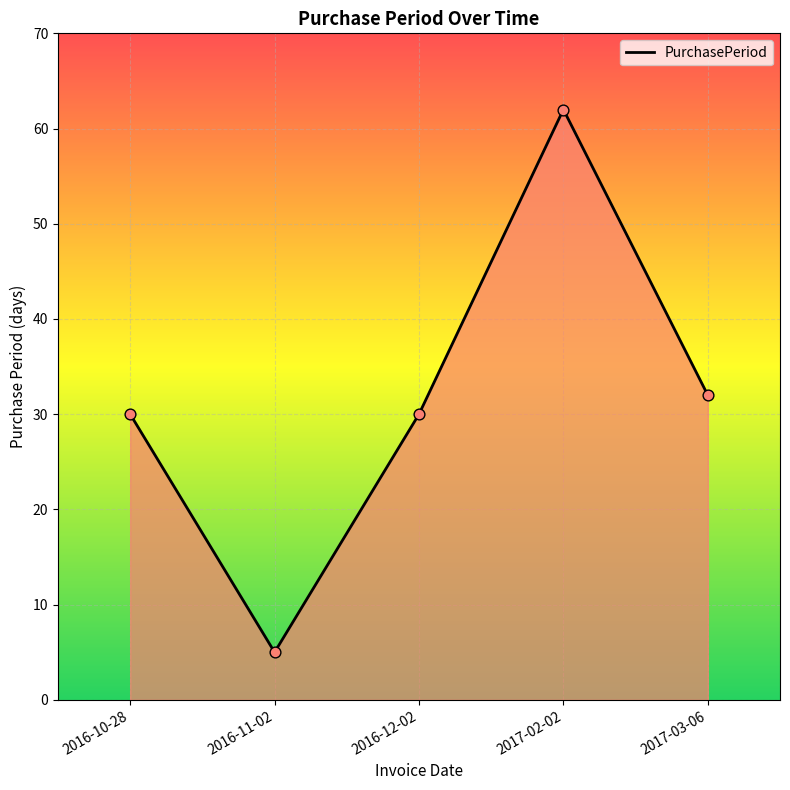

What is the change in value from 2016-10-28 to 2017-02-02?

+32